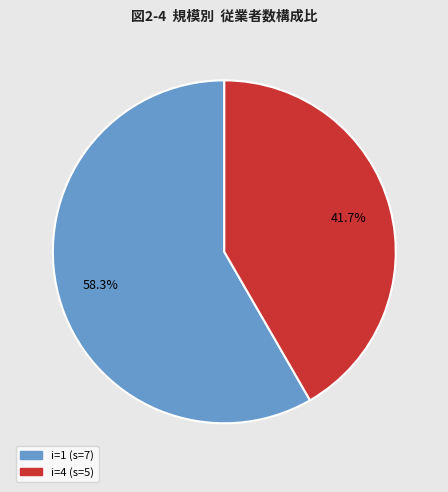

Is there any slice that represents more than half of the pie?

Yes